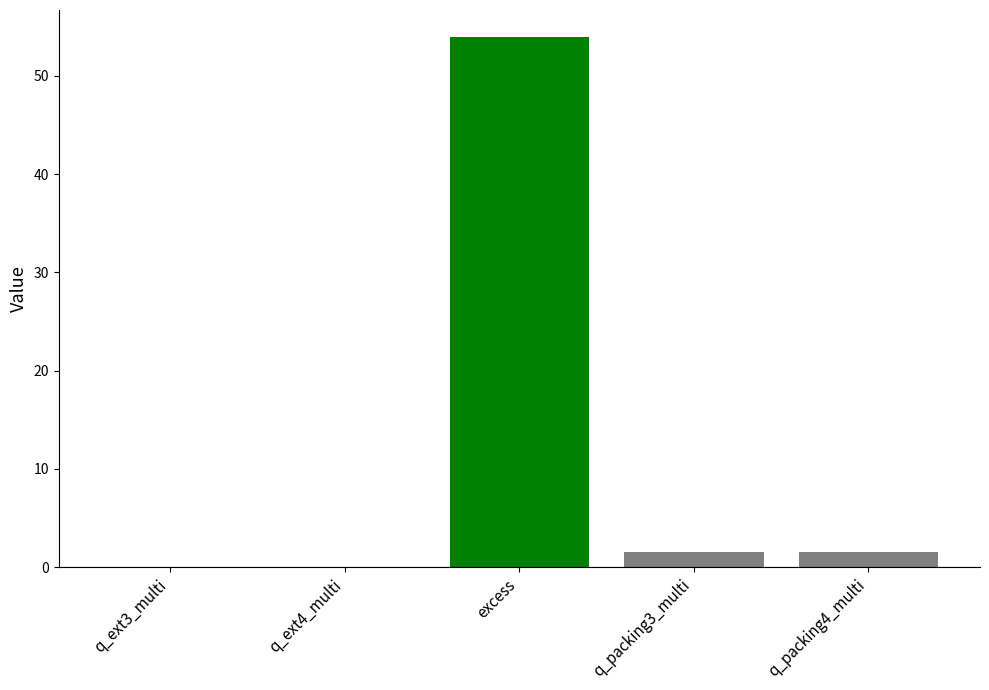

How many groups of bars are there?

1